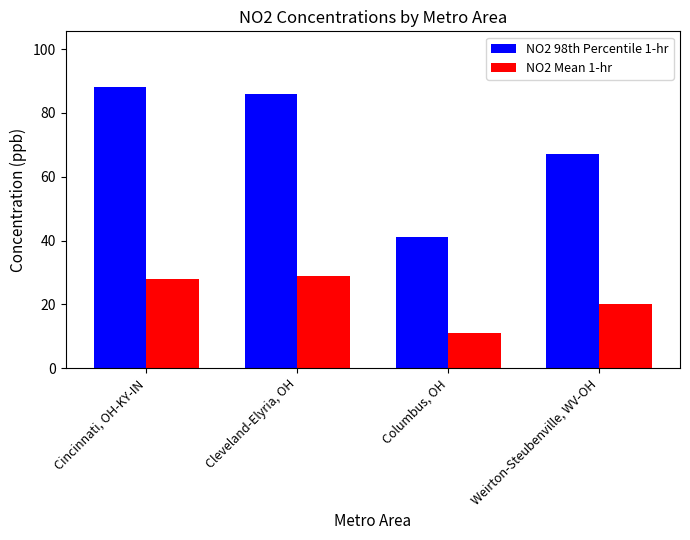

What value does the NO2 Mean 1-hr series have at Weirton-Steubenville, WV-OH, to the nearest 5?

20